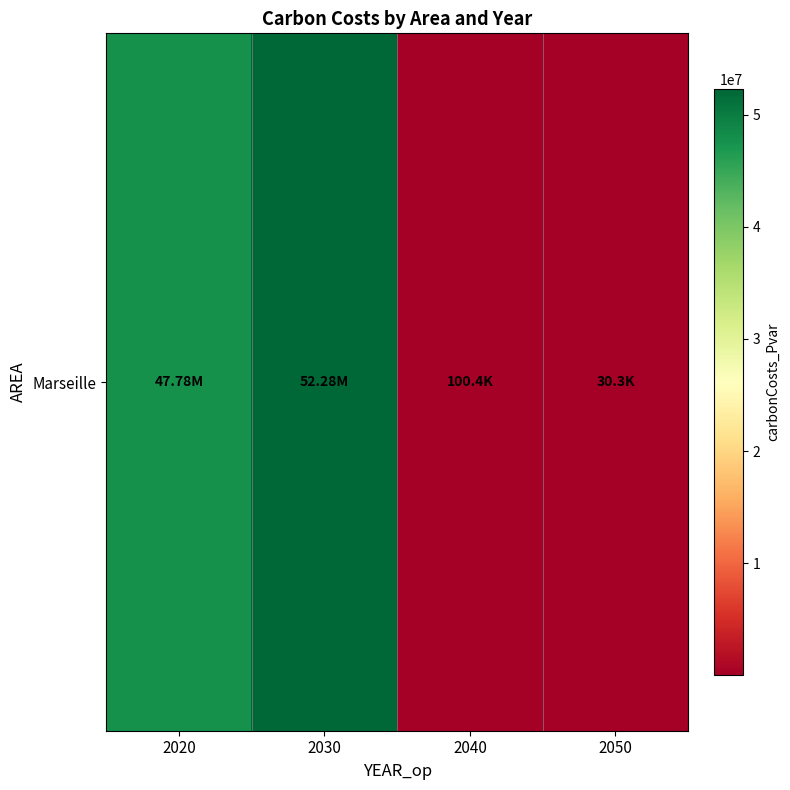

What is the change in value from 2040 to 2050?

-70103.8